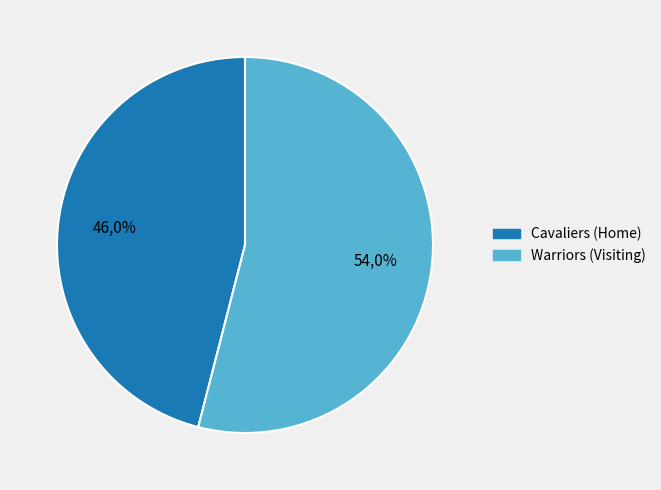

To the nearest percent, what portion does Cavaliers (Home) represent?

46%